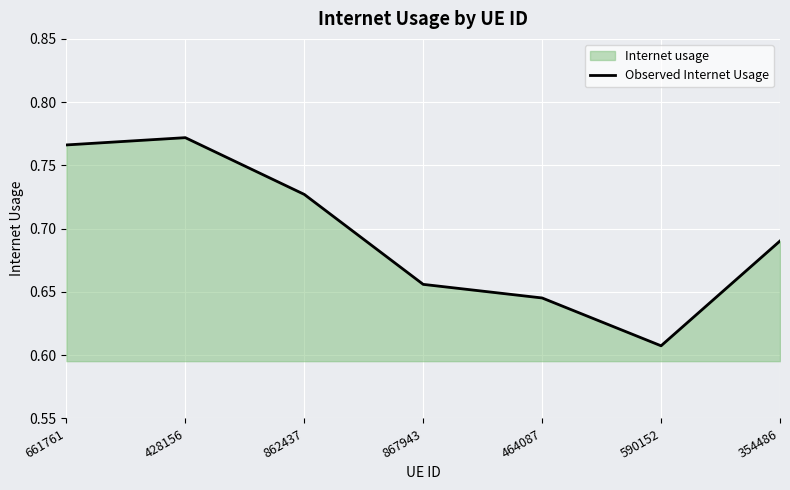

What is the change in value from 428156 to 464087?

-0.1